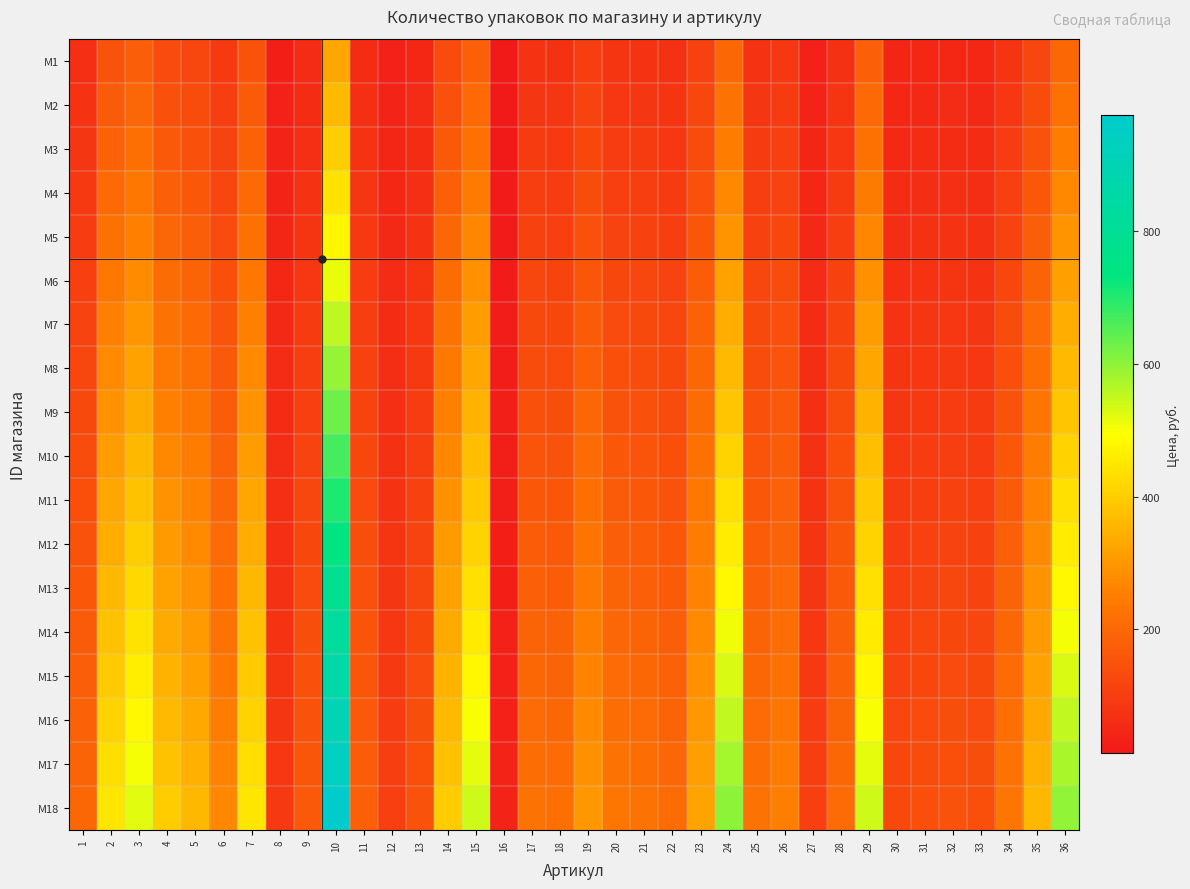

List the series in order of their peak value, highest first.

M18, M17, M16, M15, M14, M13, M12, M11, M10, M9, M8, M7, M6, M5, M4, M3, M2, M1